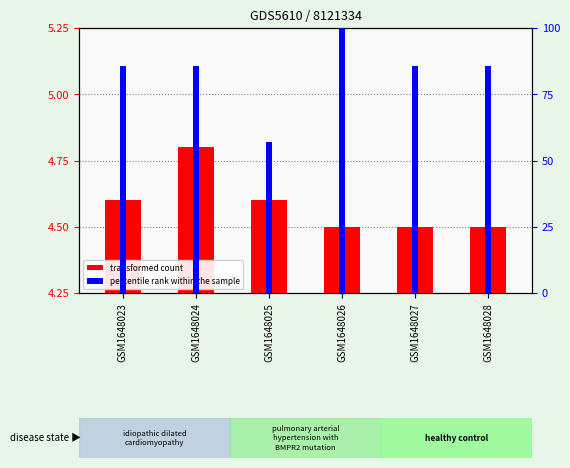

List the series in order of their peak value, lowest first.

transformed count, percentile rank within the sample